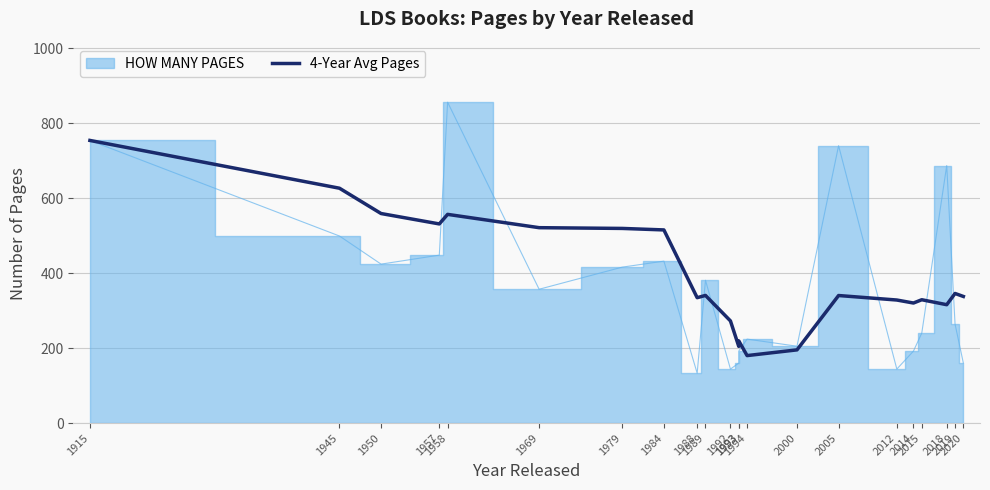

What is the value of the 6th point from the left?

521.2